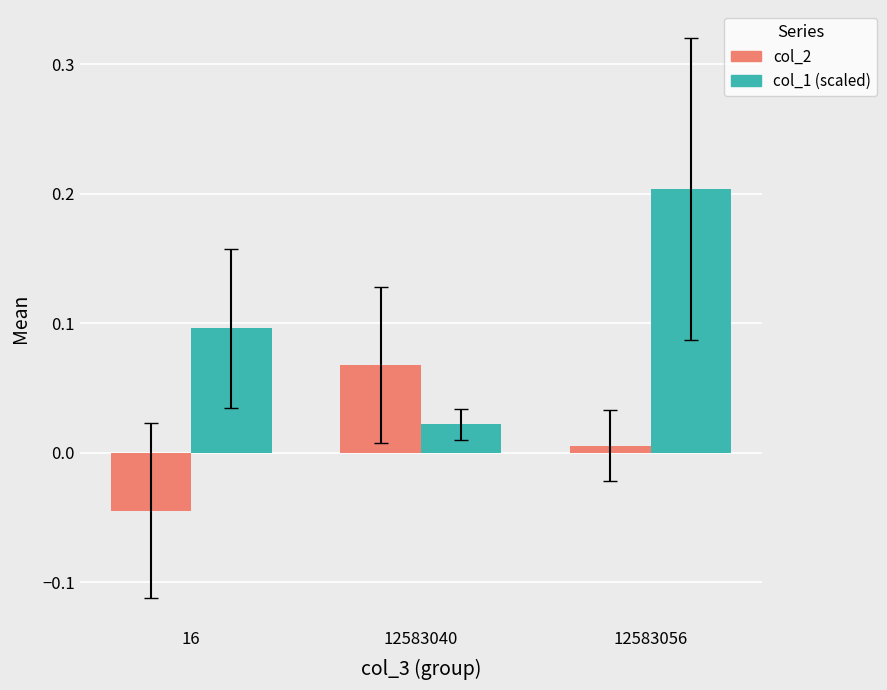

At which category is the sum across all series the highest?

12583056